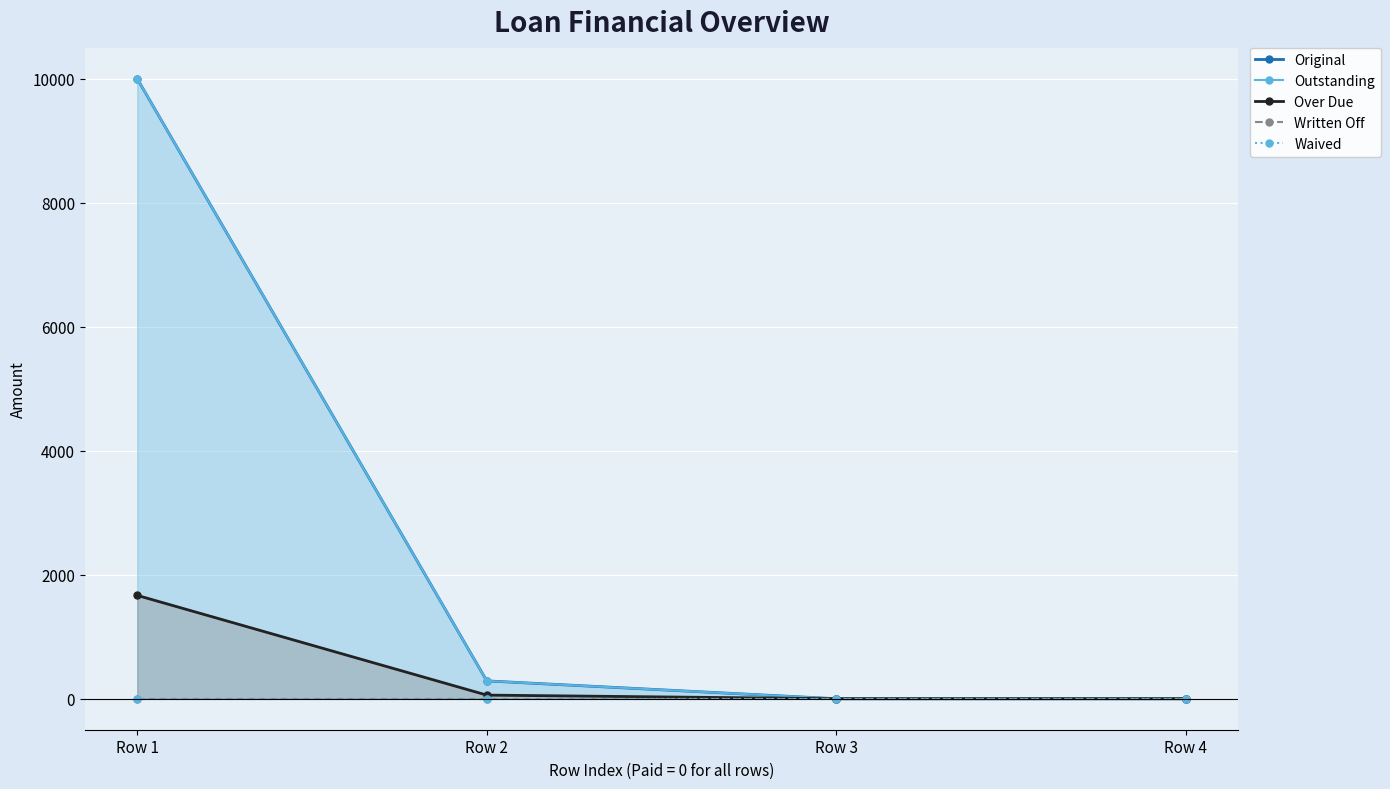

What is the highest value of the Over Due series?

1666.7